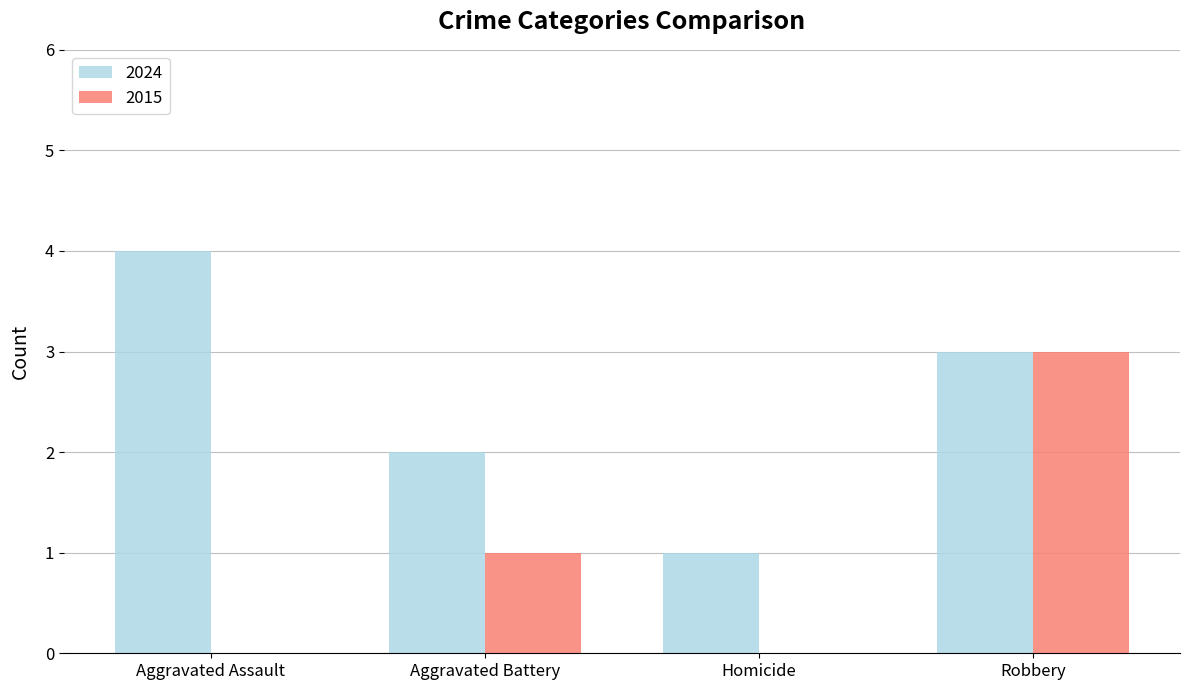

Is the value of 2024 at Robbery greater than the value of 2015 at Aggravated Assault?

Yes